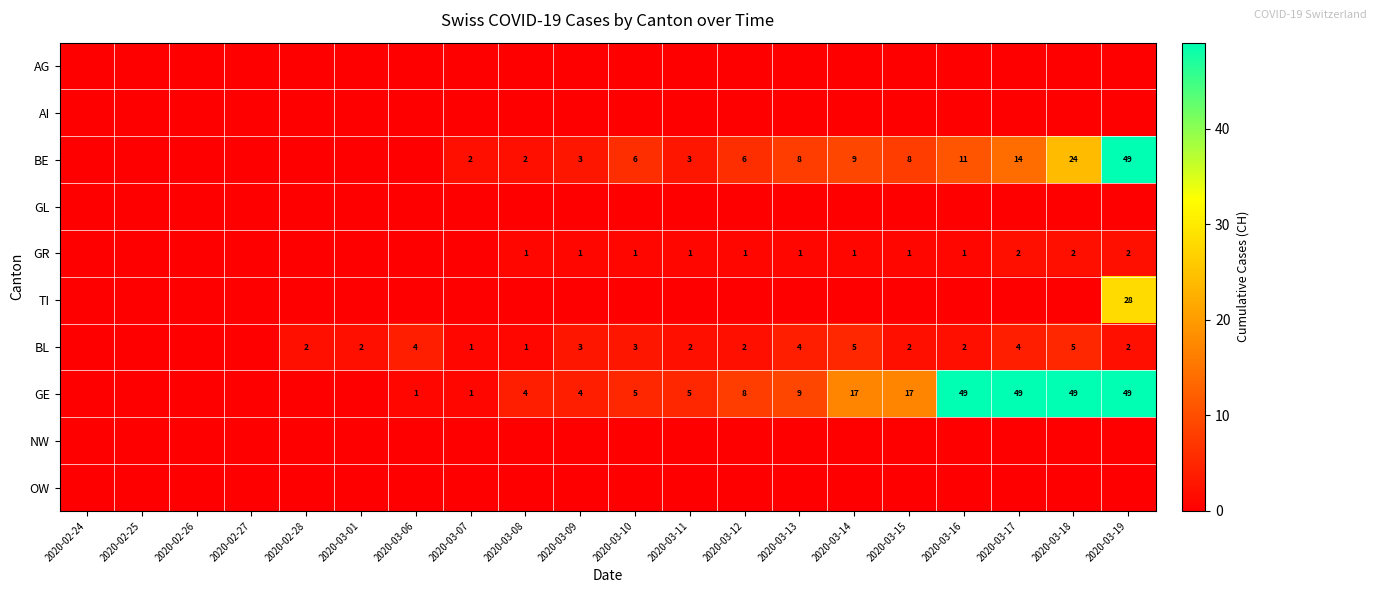

The value of BL at 2020-03-11 is 1. True or false?

False